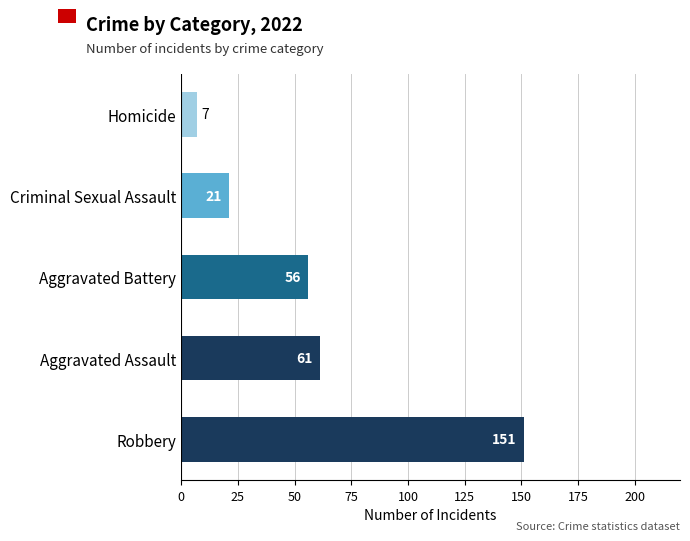

List the labels in order of value, smallest first.

Homicide, Criminal Sexual Assault, Aggravated Battery, Aggravated Assault, Robbery